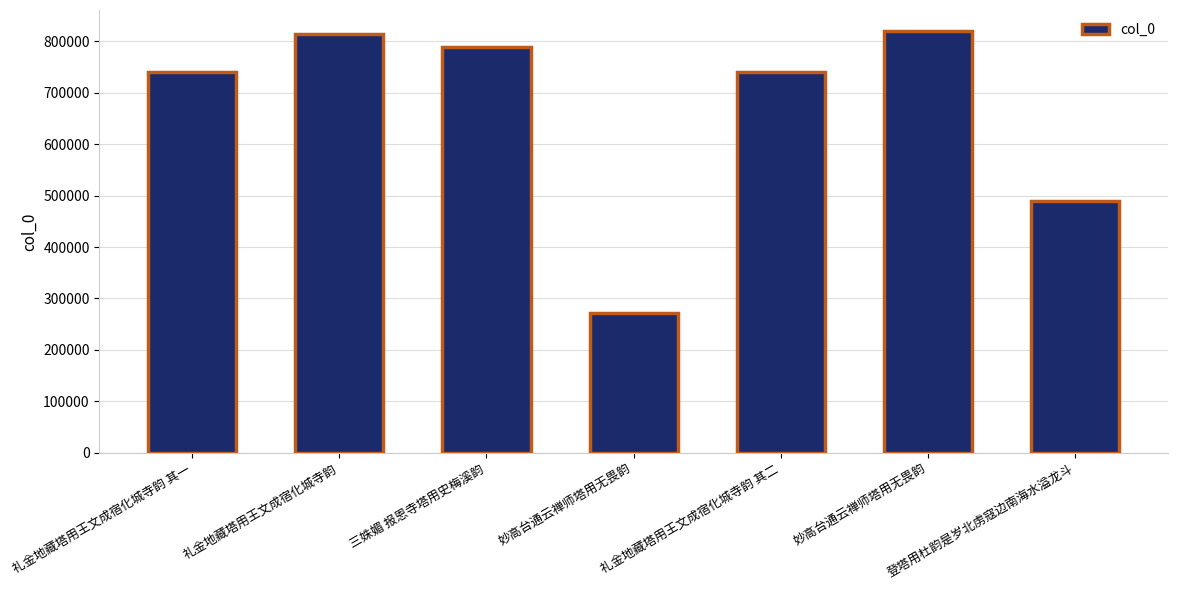

Does the chart contain stacked bars?

No